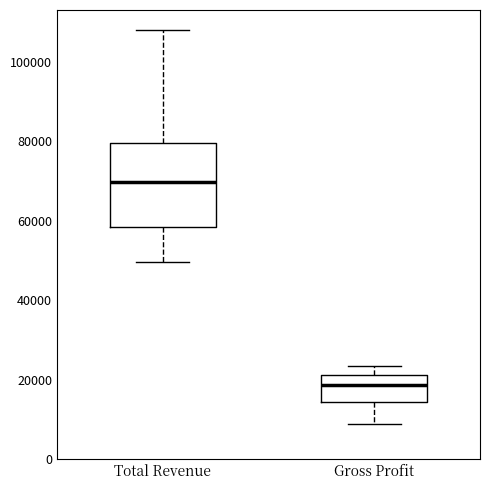

Reading left to right, read every box against the y-axis: the position of its median line, the range the box covers, and the ends of its whiskers. The values are not printed on the chart, so give them approximately, as read against the axis.

Total Revenue: median 70000, box 58000 to 80000, whiskers 50000 to 108000
Gross Profit: median 18000, box 14000 to 22000, whiskers 8000 to 24000